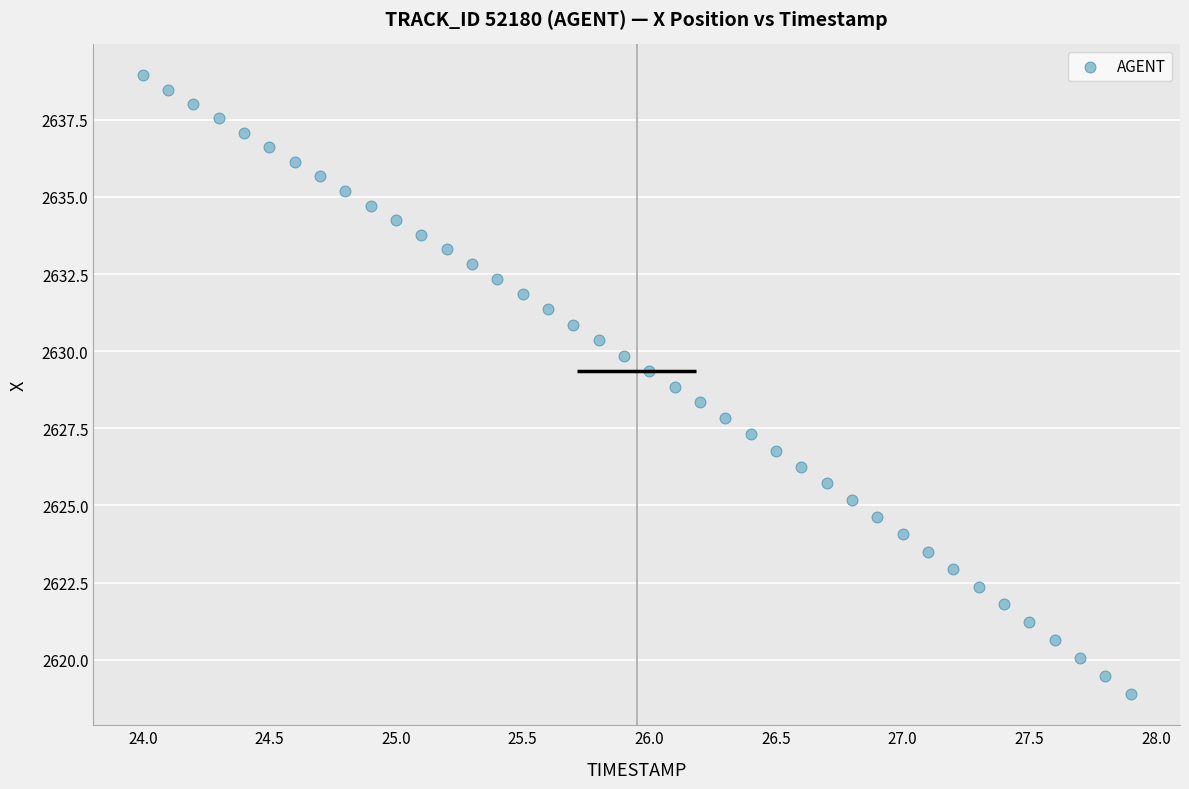

What is the range of X values (max minus min)?

3.9